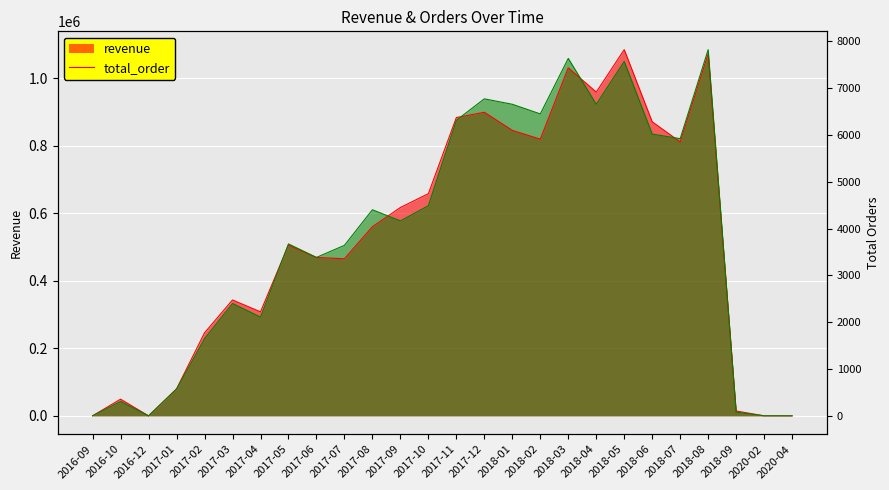

True or false: total_order and revenue cross at least once.

True